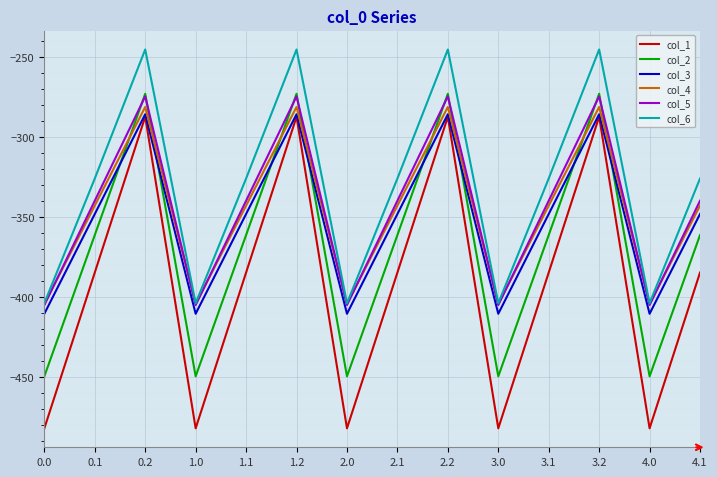

True or false: col_6 and col_1 intersect in this chart.

False